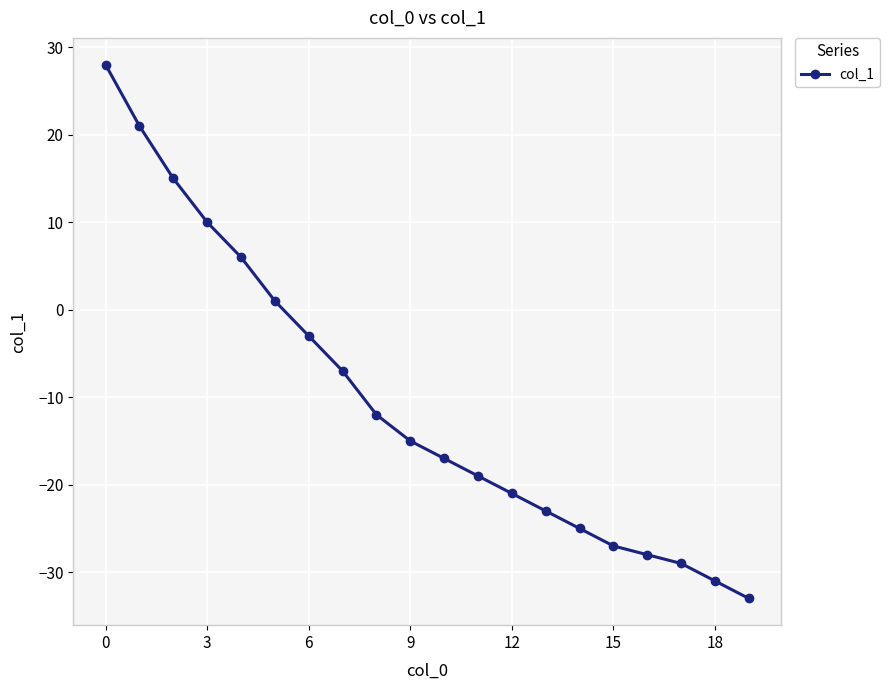

Reading right to left, extract all data points from this chart.

-33	-31	-29	-28	-27	-25	-23	-21	-19	-17	-15	-12	-7	-3	1	6	10	15	21	28